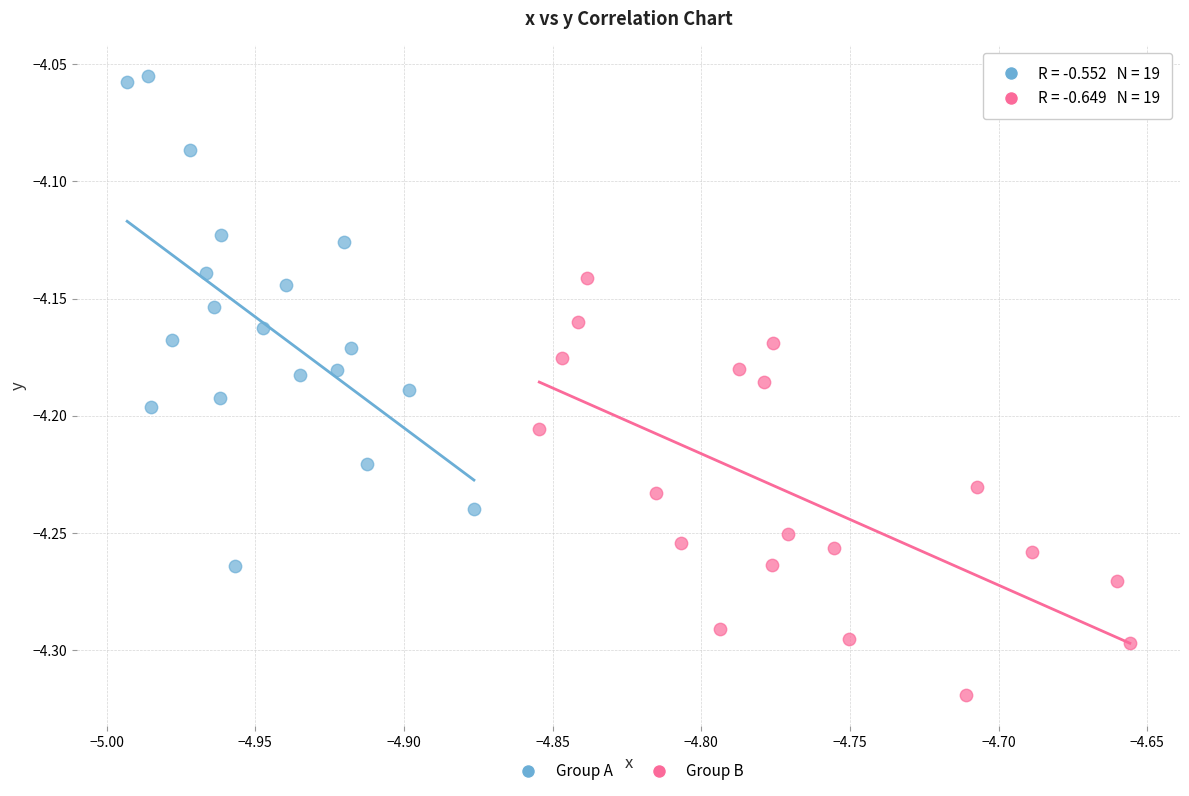

Which series reaches the maximum Y coordinate?

Group A